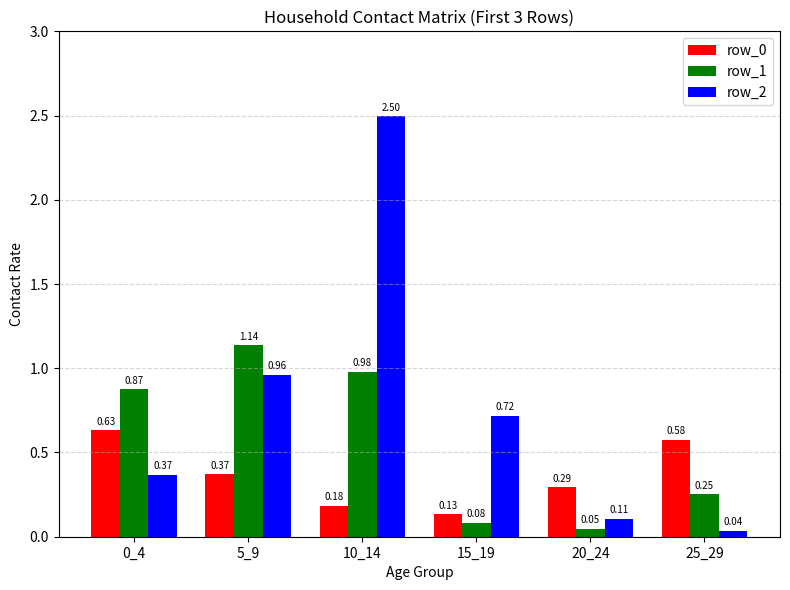

Which series changed the most between 0_4 and 10_14?

row_2